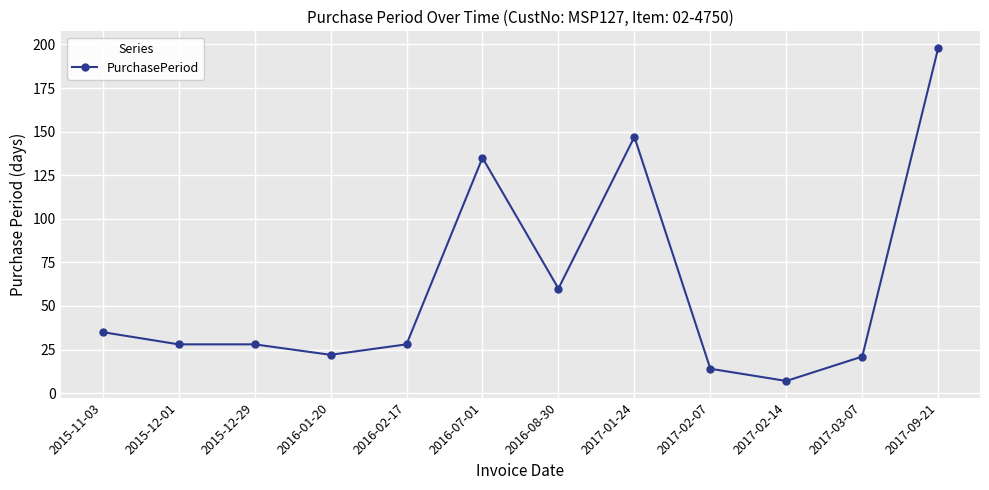

At which category does the chart reach its peak across all series?

2017-09-21